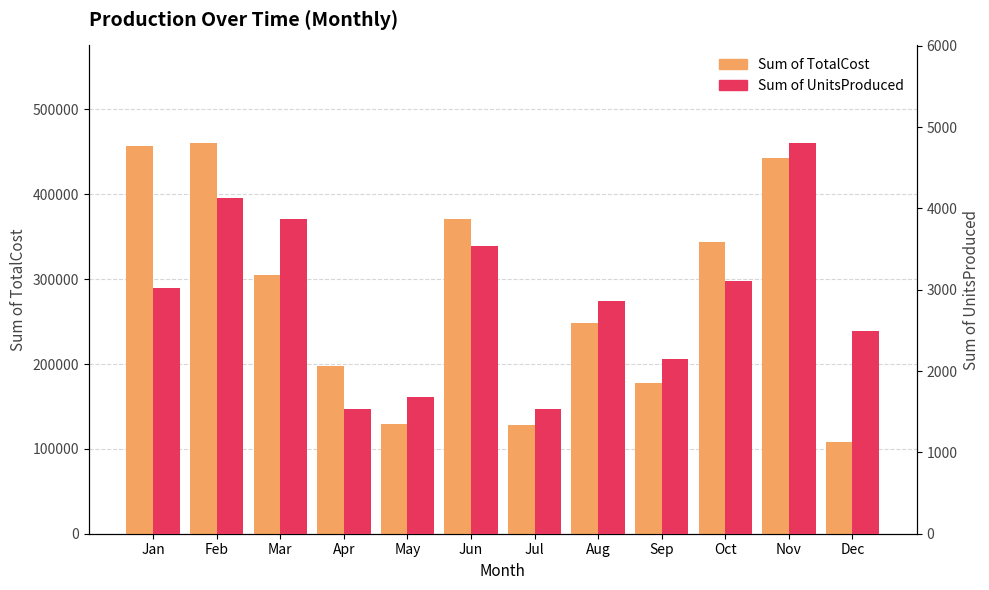

At Jan, list the series in order from largest to smallest.

Sum of TotalCost, Sum of UnitsProduced